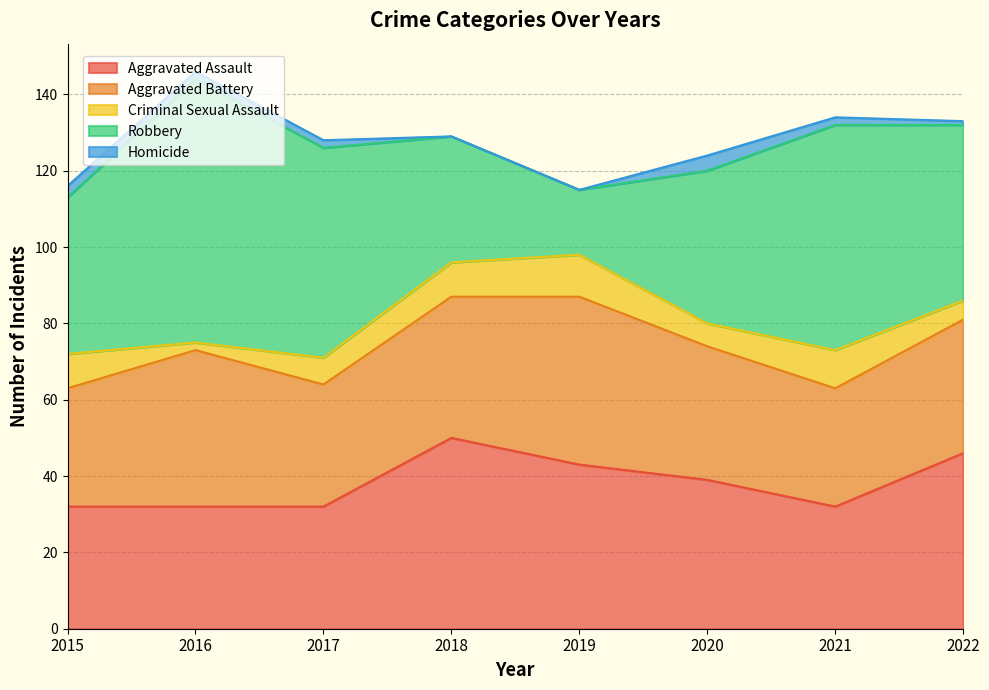

What is the total value across all series at 2018?

129